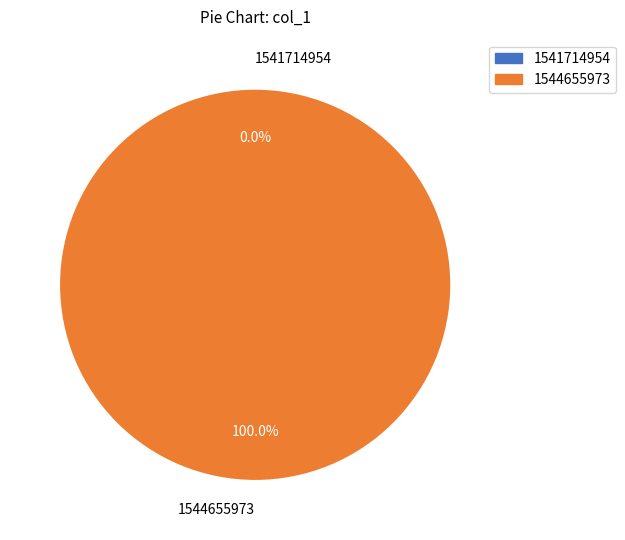

How many slices are in this pie chart?

2